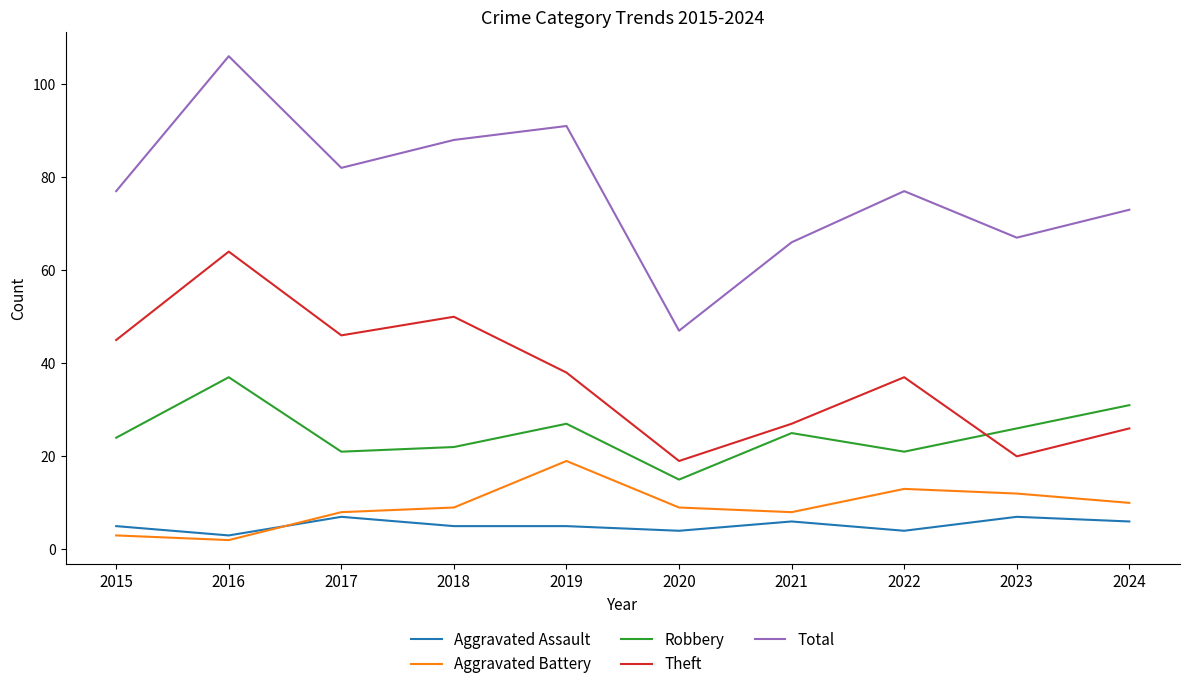

Which label corresponds to the smallest value in the chart?

2016